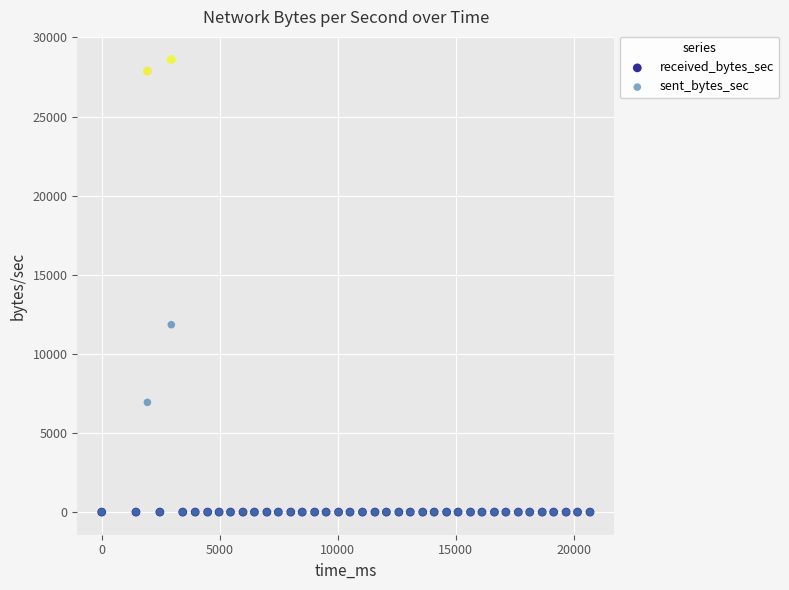

In the received_bytes_sec series, what Y value is closest to 14303?

27870